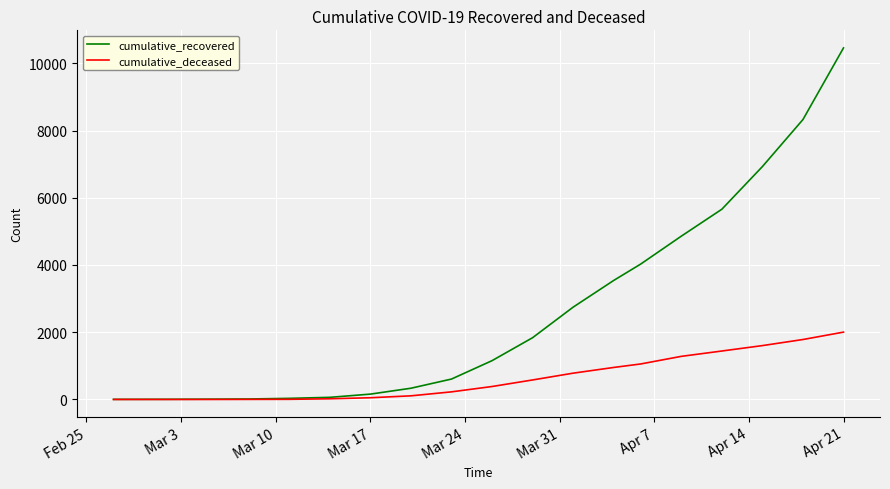

Rank the series by their maximum value, from highest to lowest.

cumulative_recovered, cumulative_deceased